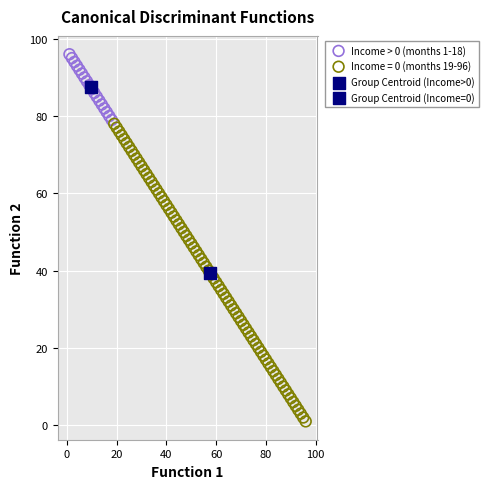

What are all the series names shown in the legend?

Income > 0 (months 1-18), Income = 0 (months 19-96), Group Centroid (Income>0), Group Centroid (Income=0)